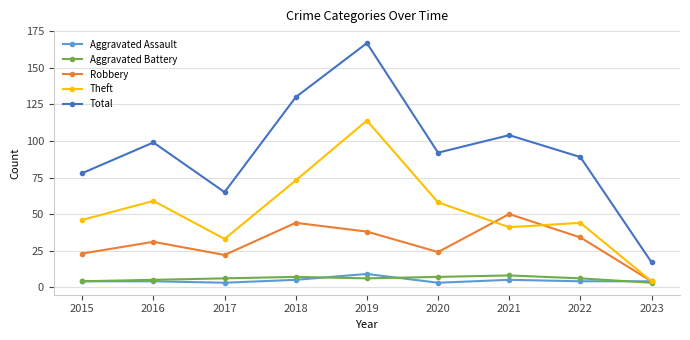

What is the value of the Aggravated Battery point at the 6th from the left?

7